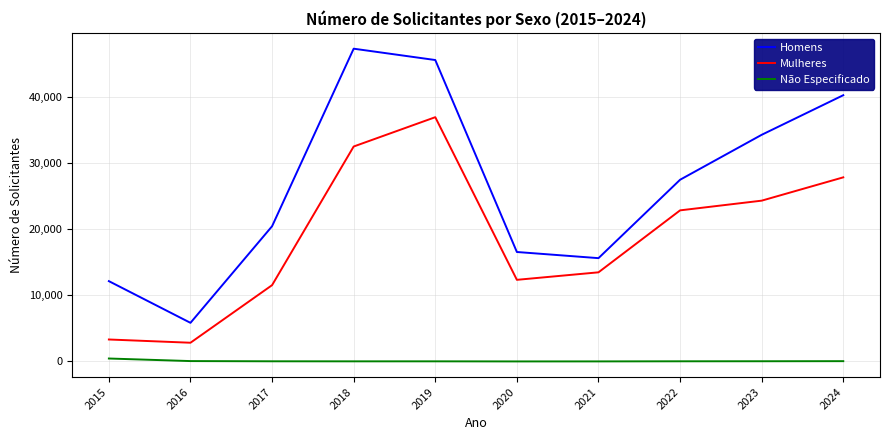

What is the maximum value shown in the chart?

47307